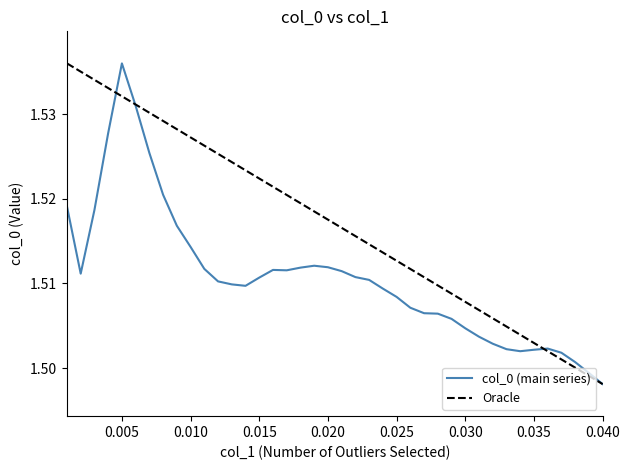

Which category has the lowest value across all series?

0.04